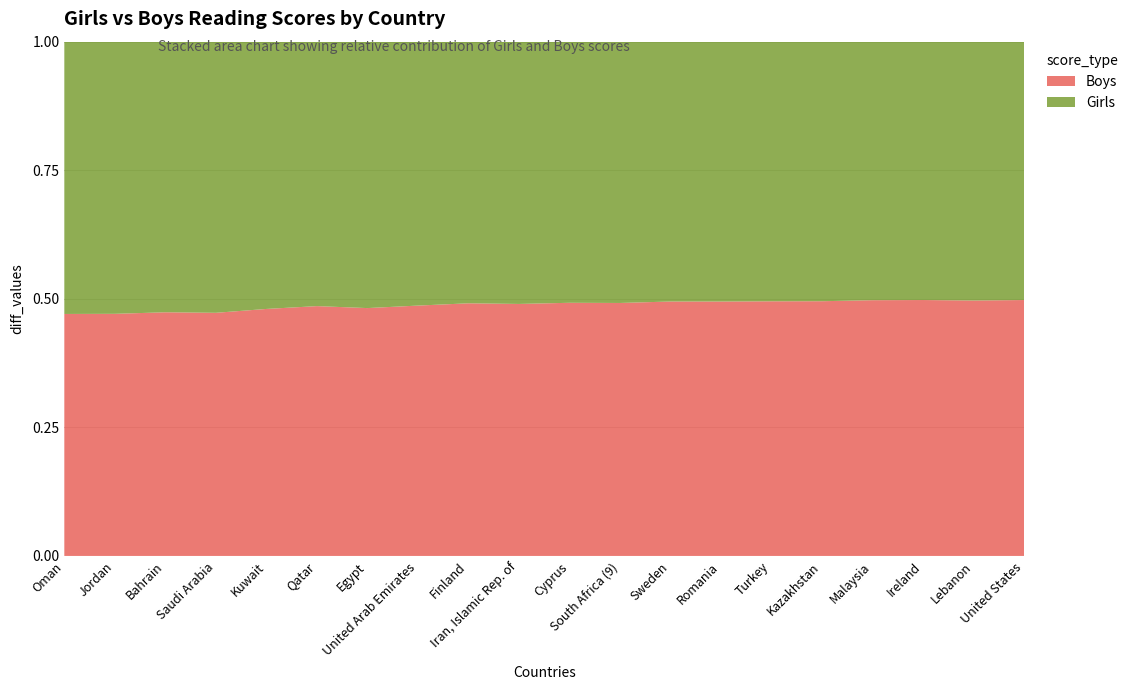

Reading left to right, extract all data points from this chart.

Girls: Oman=485	Jordan=480	Bahrain=512	Saudi Arabia=455	Kuwait=461	Qatar=488	Egypt=402	United Arab Emirates=486	Finland=552	Iran, Islamic Rep. of=459	Cyprus=491	South Africa (9)=376	Sweden=527	Romania=475	Turkey=520	Kazakhstan=483	Malaysia=463	Ireland=526	Lebanon=379	United States=525
Boys: Oman=431	Jordan=427	Bahrain=461	Saudi Arabia=408	Kuwait=426	Qatar=461	Egypt=374	United Arab Emirates=461	Finland=533	Iran, Islamic Rep. of=441	Cyprus=476	South Africa (9)=364	Sweden=516	Romania=465	Turkey=510	Kazakhstan=474	Malaysia=458	Ireland=521	Lebanon=374	United States=520